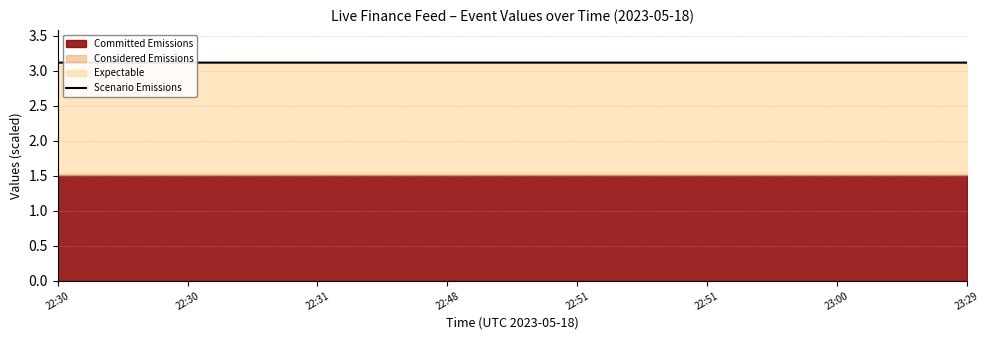

The value at 22:31 is 3.1. True or false?

True